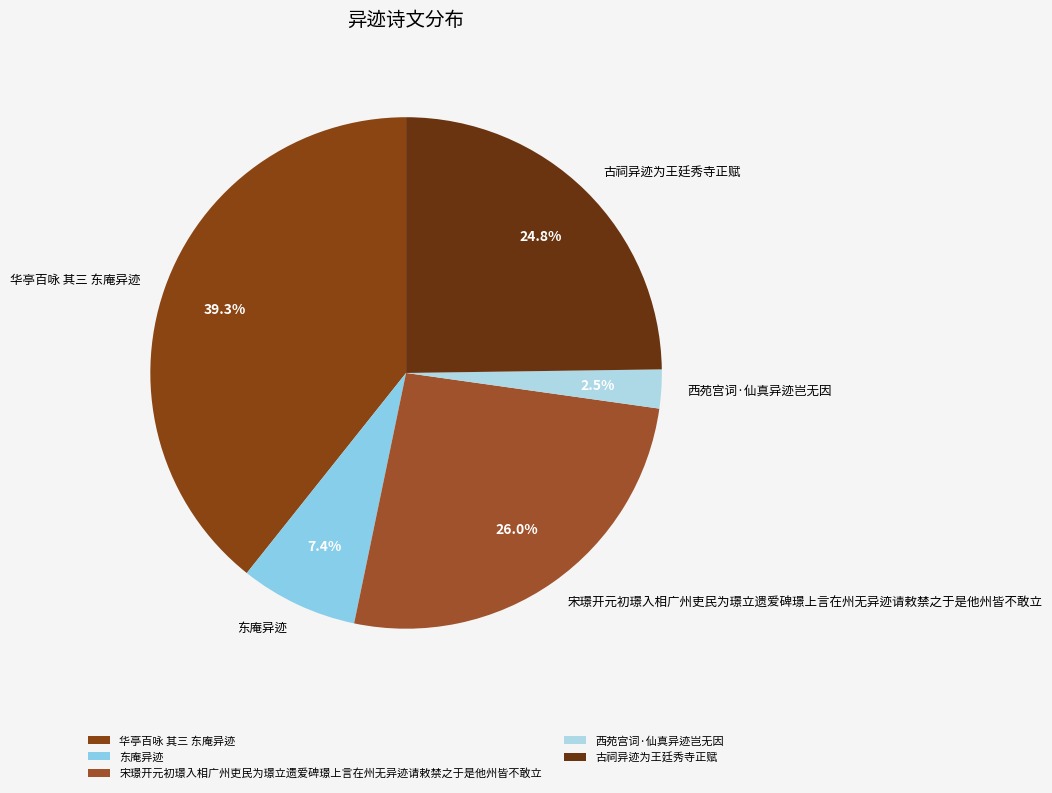

To the nearest percent, what is the difference between the 古祠异迹为王廷秀寺正赋 and 西苑宫词·仙真异迹岂无因 slice percentages?

22%